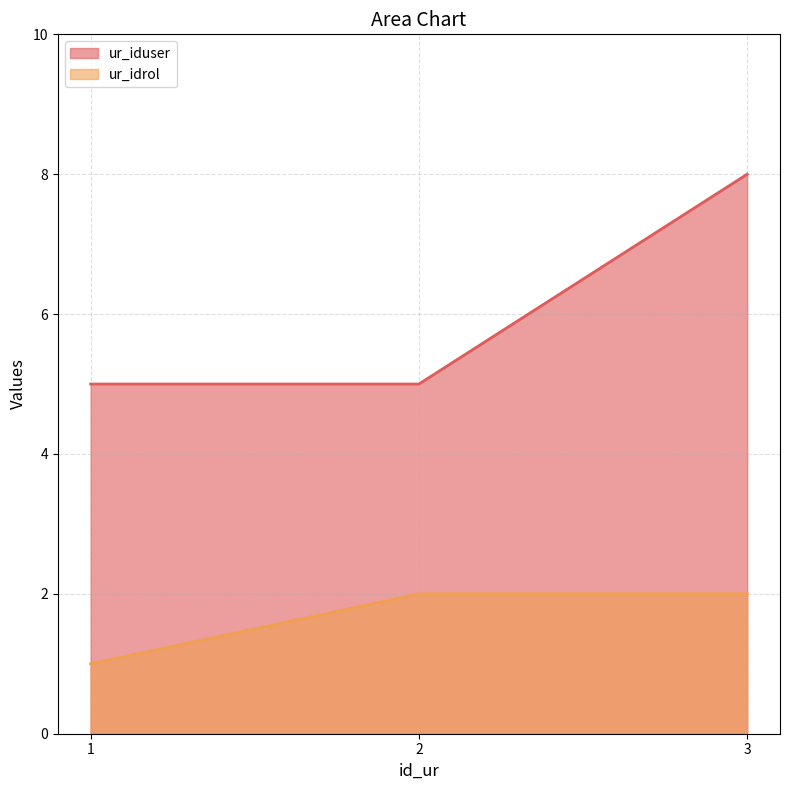

At which label does ur_idrol reach its peak?

2